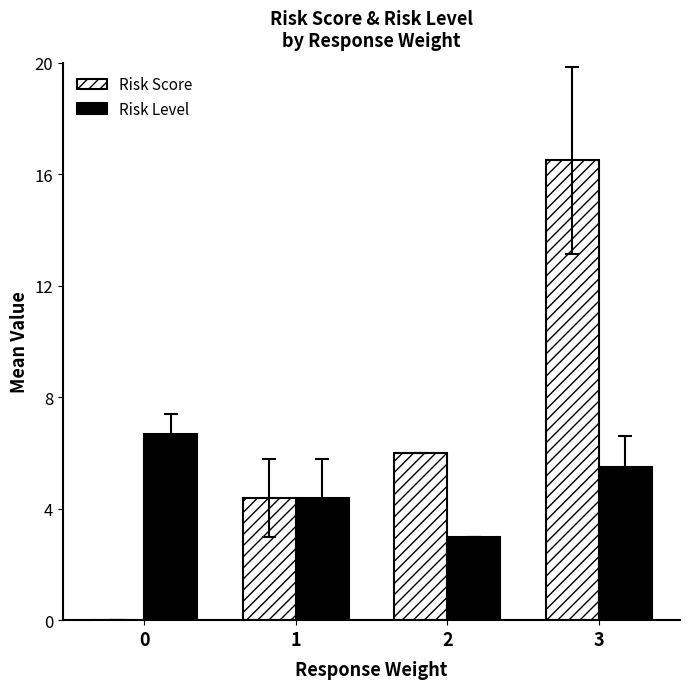

Reading left to right, what are all the values shown in this chart?

Risk Score: 0=0.0	1=4.4	2=6.0	3=16.5
Risk Level: 0=6.7	1=4.4	2=3.0	3=5.5